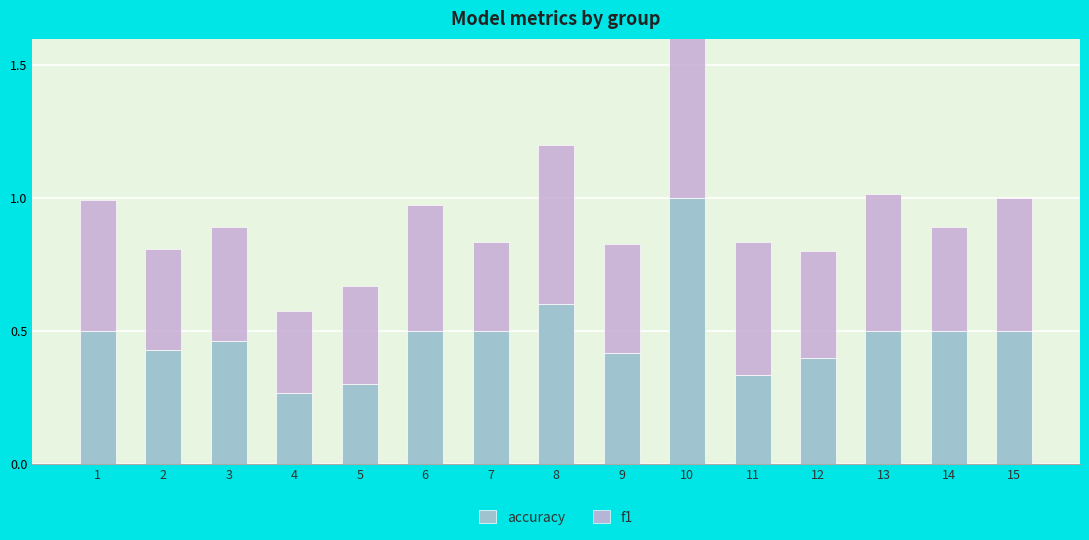

List the series in order of their peak value, highest first.

accuracy, f1